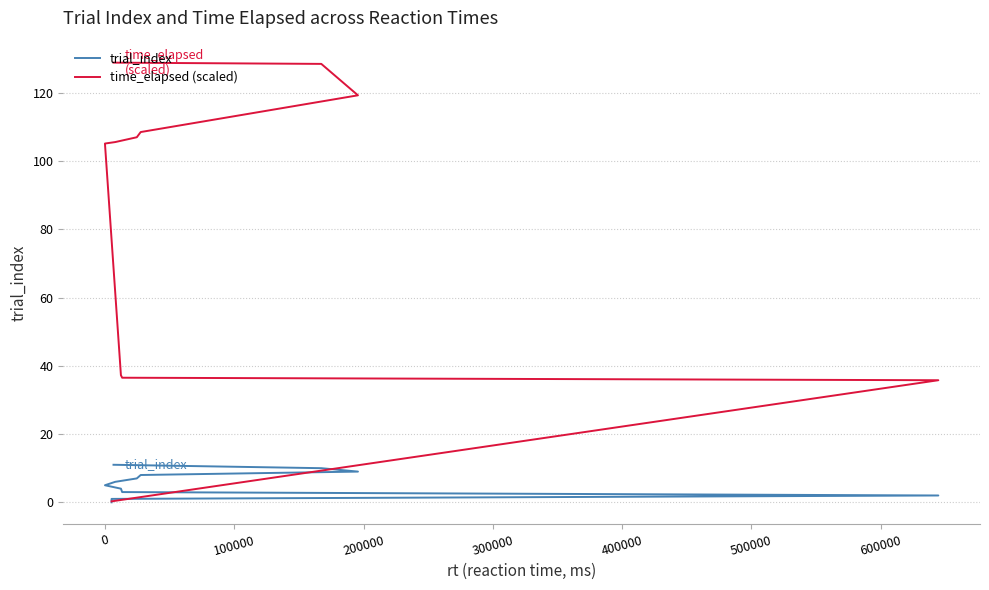

Rank the series at 200000 from highest to lowest value.

time_elapsed (scaled), trial_index